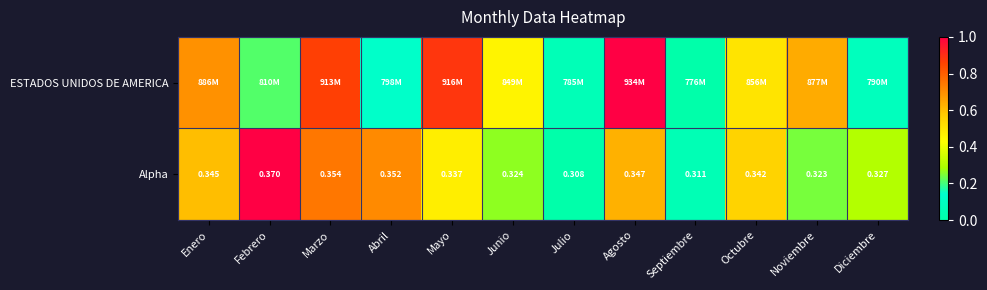

At which label does Alpha reach its minimum?

Julio